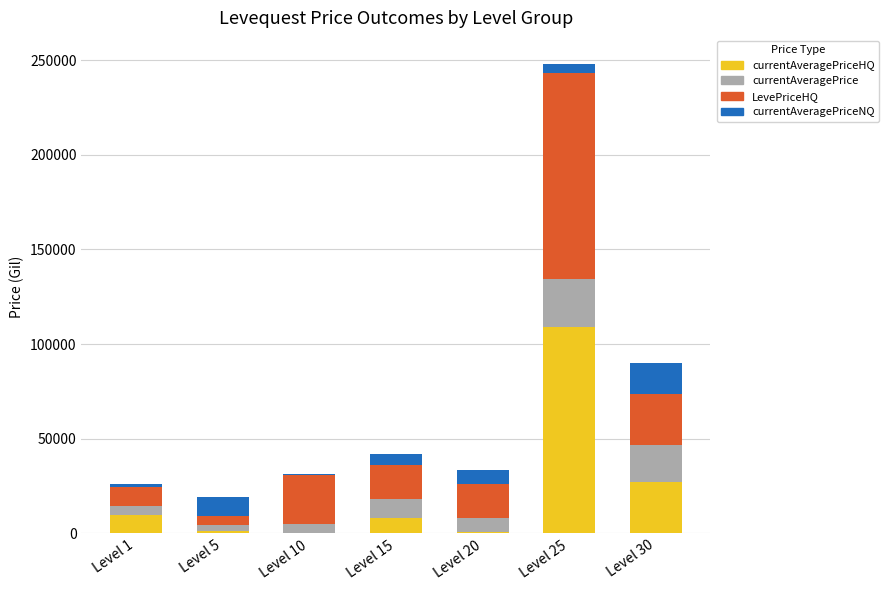

At which category is the sum across all series the highest?

Level 25